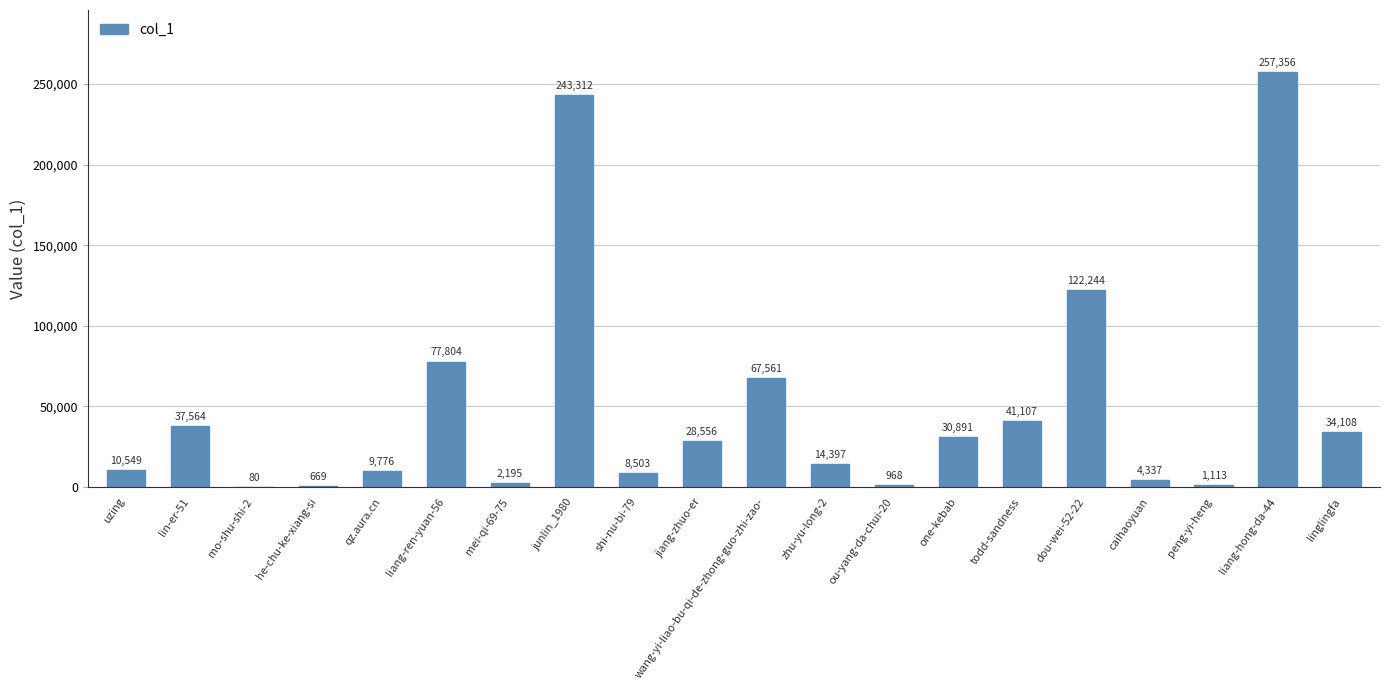

What is the sum of all values?

993090